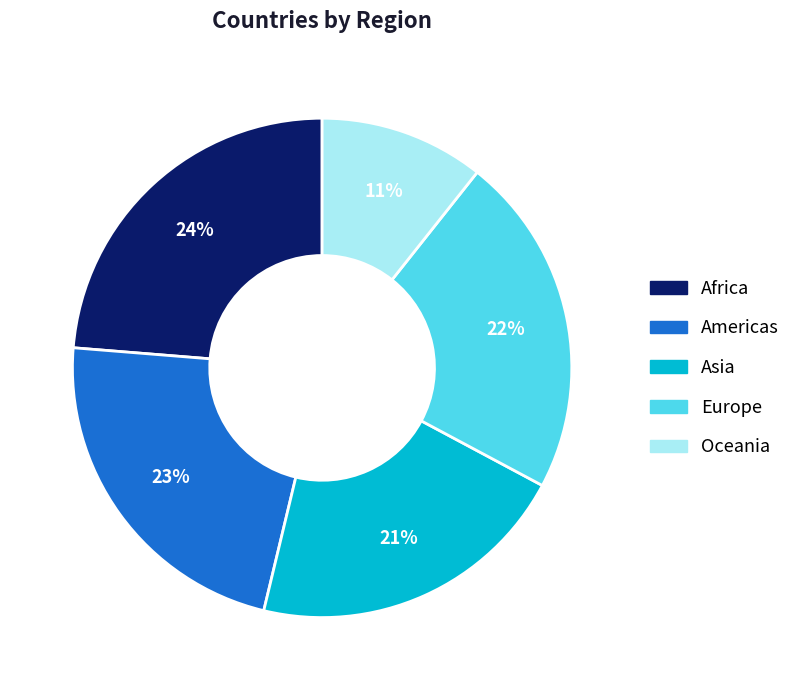

Which has a higher value, Asia or Americas?

Americas